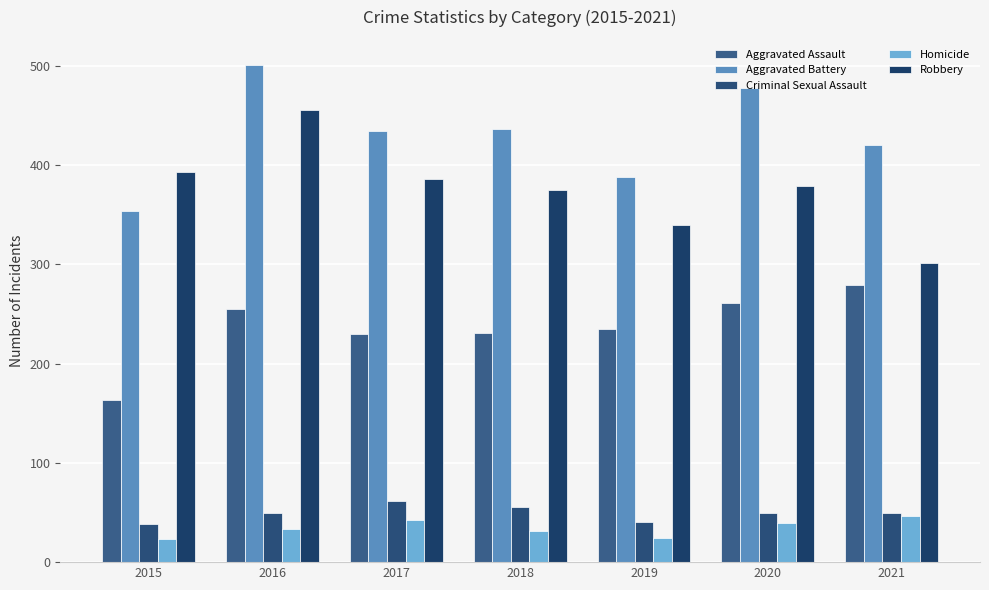

The Aggravated Battery series shows 388 at 2019. True or false?

True